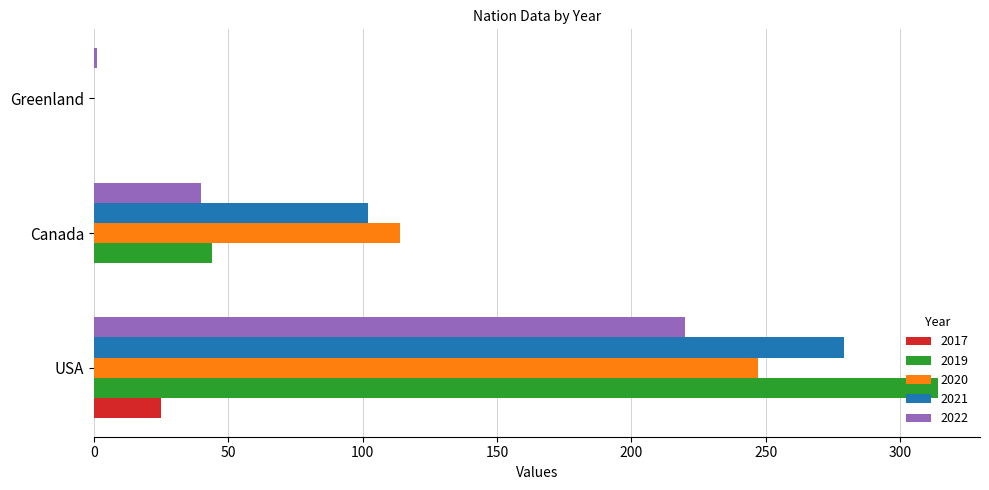

Between Canada and Greenland, which series saw the biggest shift?

2020